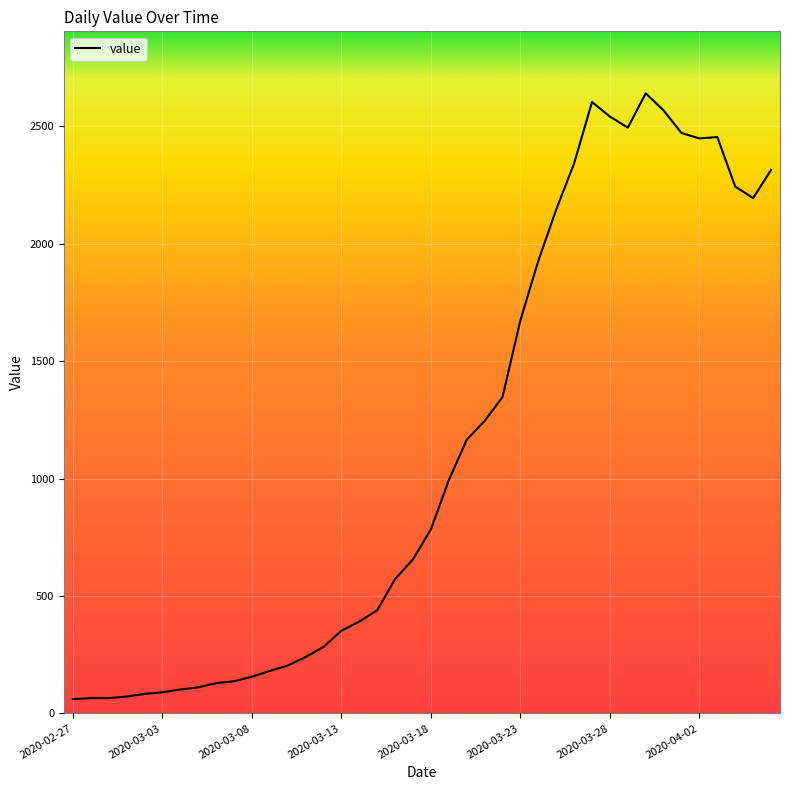

What is the greatest value displayed?

2640